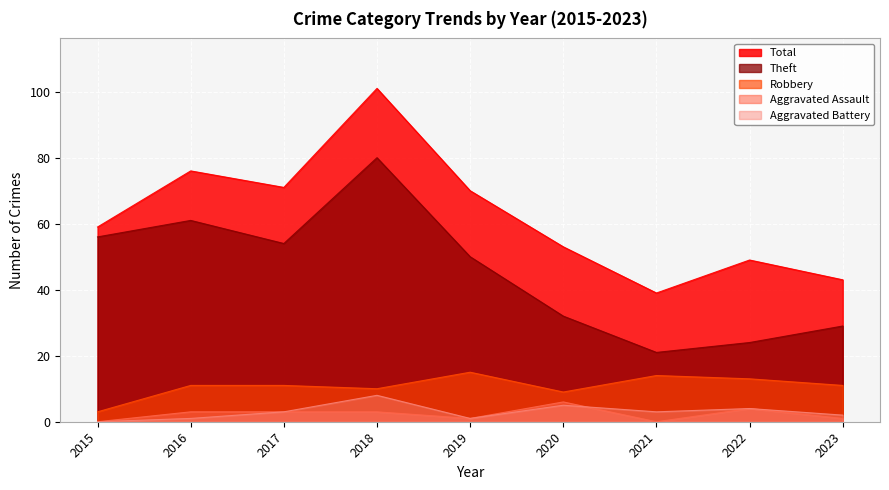

True or false: Robbery and Theft intersect in this chart.

False